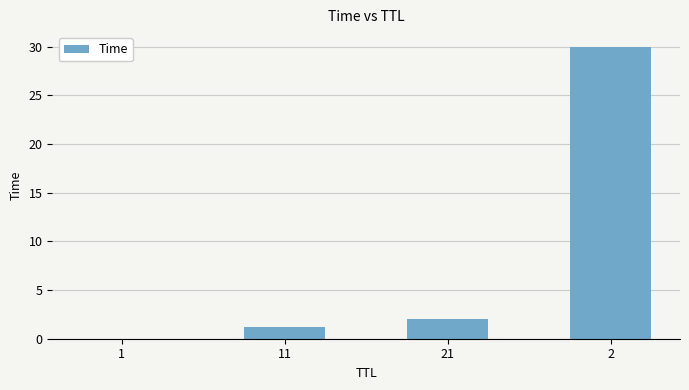

What is the sum of all values?

33.2